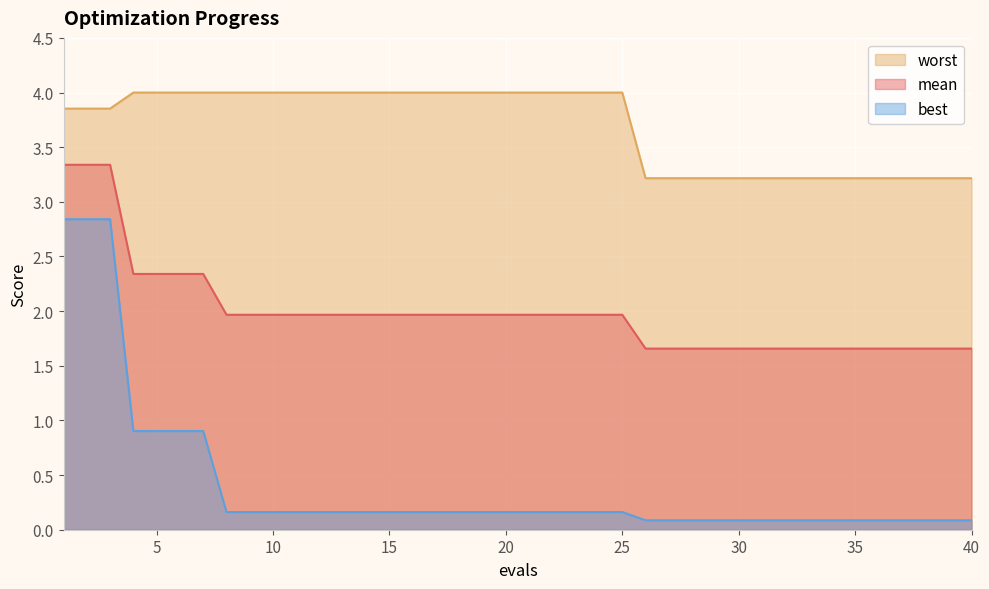

Which series changed the most between 24 and 32?

worst